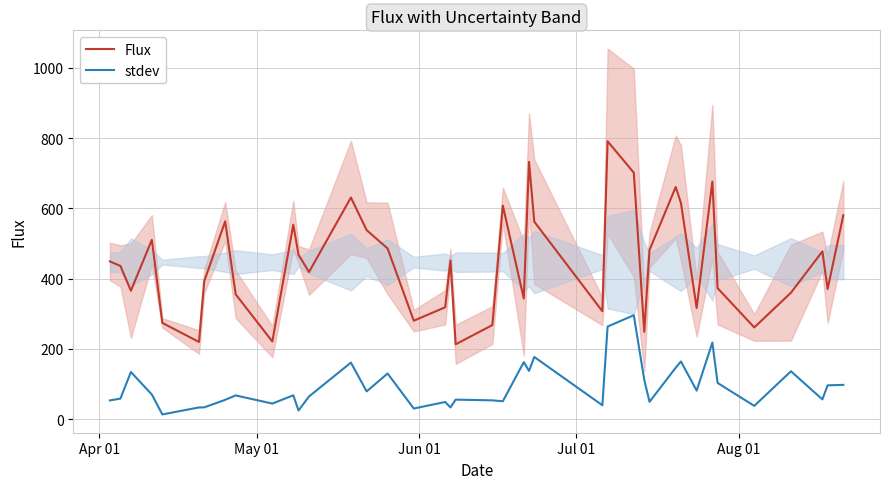

What is the maximum value for stdev?

295.9